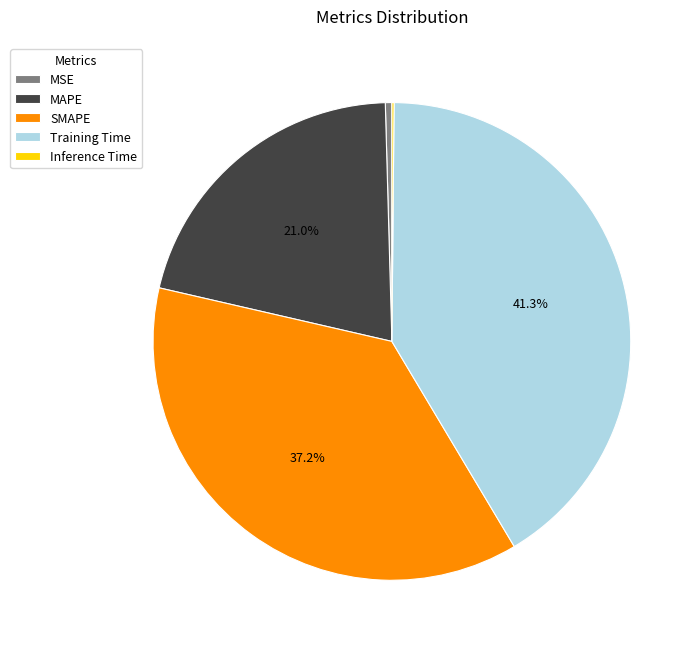

Which has a higher value, SMAPE or Training Time?

Training Time